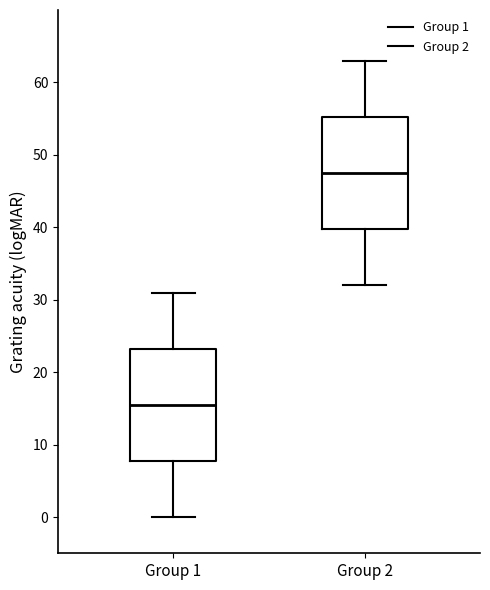

Reading left to right, read every box against the y-axis: the position of its median line, the range the box covers, and the ends of its whiskers. The values are not printed on the chart, so give them approximately, as read against the axis.

Group 1: median 16, box 8 to 23, whiskers 0 to 31
Group 2: median 48, box 40 to 55, whiskers 32 to 63